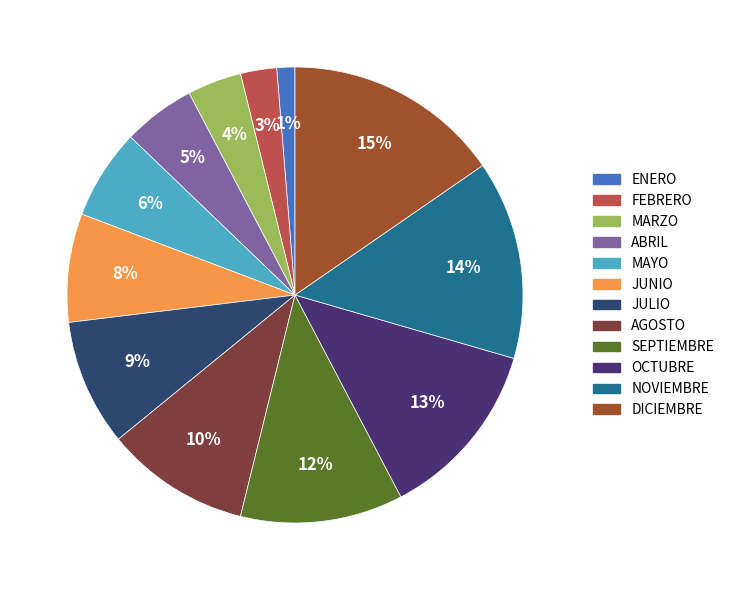

Is there any slice that represents more than half of the pie?

No